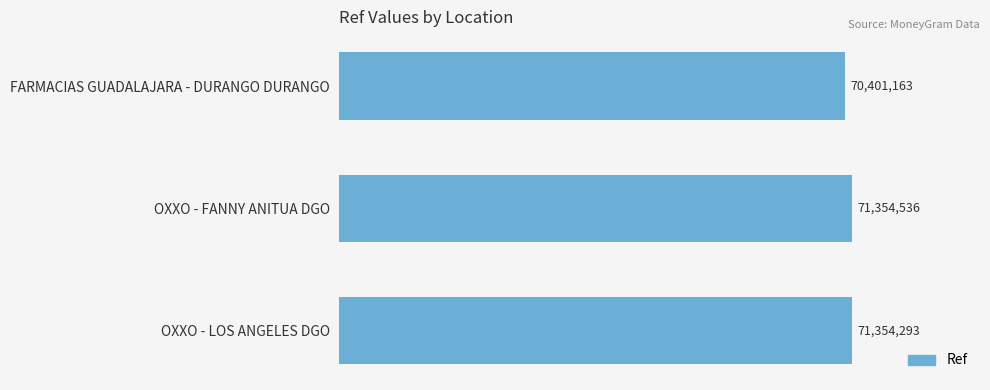

What is the greatest value displayed?

71354536